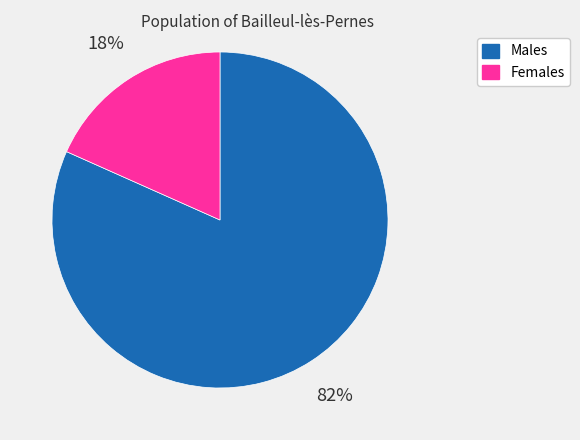

To the nearest percent, what is the average slice percentage?

50%